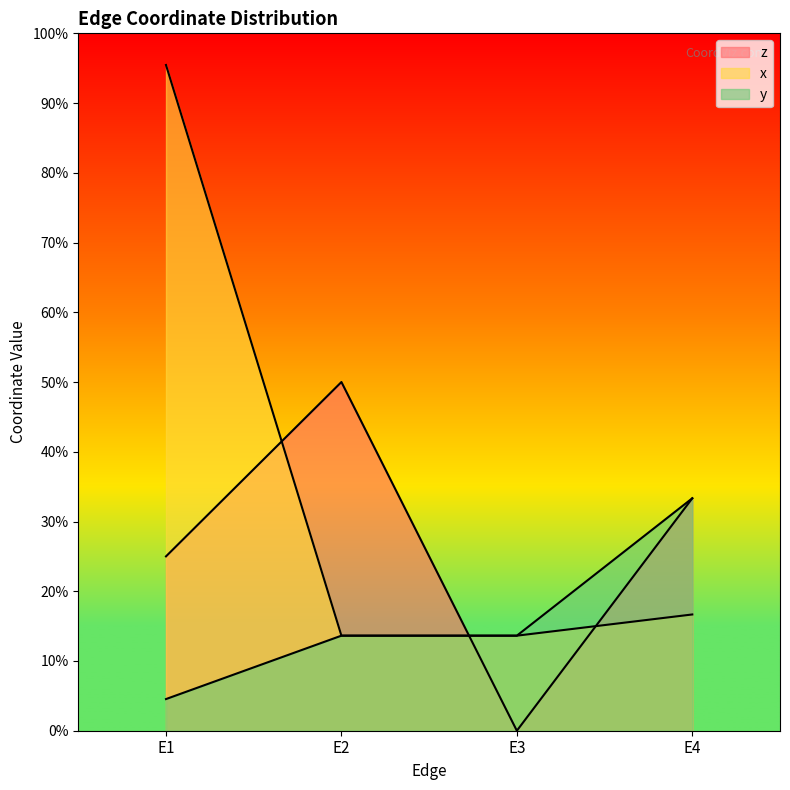

True or false: x has a value of 0.1 at E2.

True